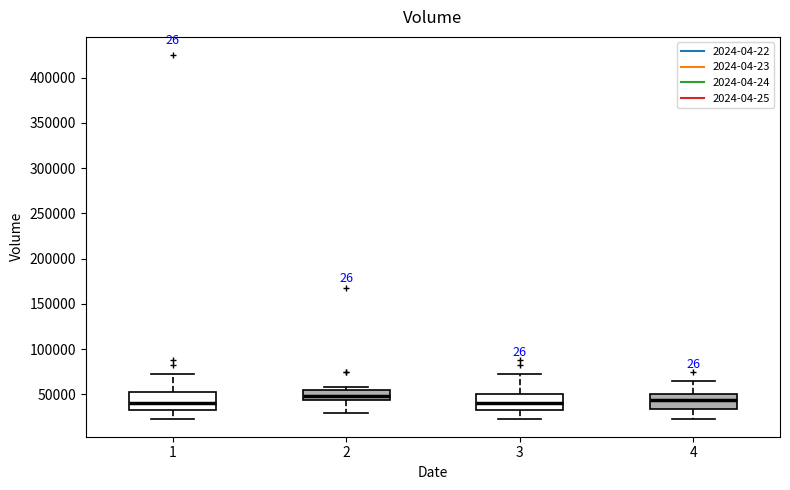

Reading left to right, transcribe this box plot: for each box, give where its median line is, the range the box spans, and where its two whiskers end, as read against the y-axis. The values are not printed on the chart, so give them approximately, as read against the axis.

1: median 40000, box 35000 to 50000, whiskers 25000 to 70000
2: median 50000, box 45000 to 55000, whiskers 30000 to 60000
3: median 40000, box 35000 to 50000, whiskers 25000 to 70000
4: median 45000, box 35000 to 50000, whiskers 25000 to 65000